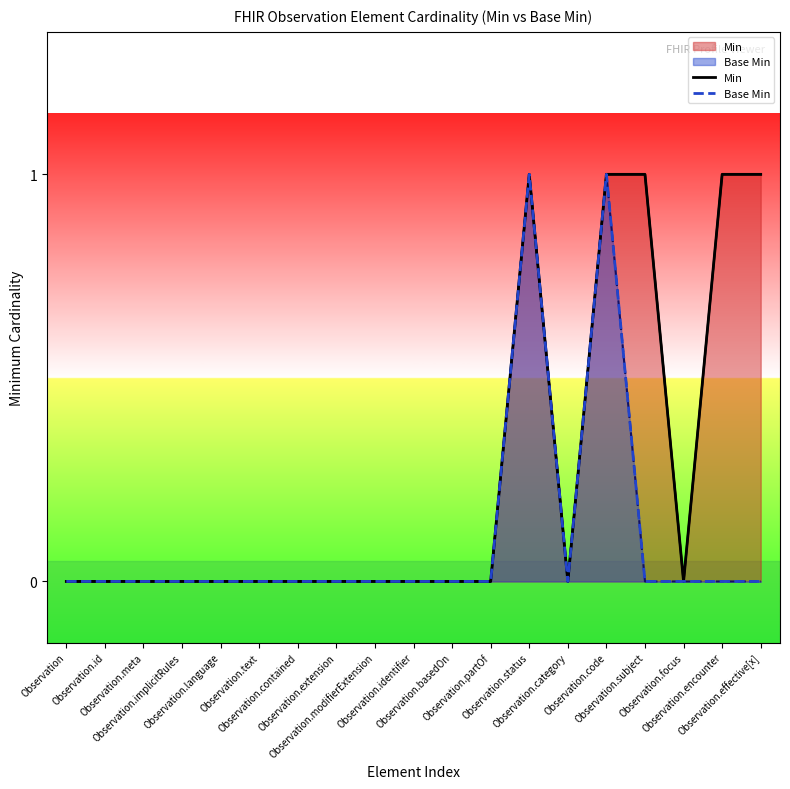

What is the difference between the maximum and minimum values in the Min series?

1